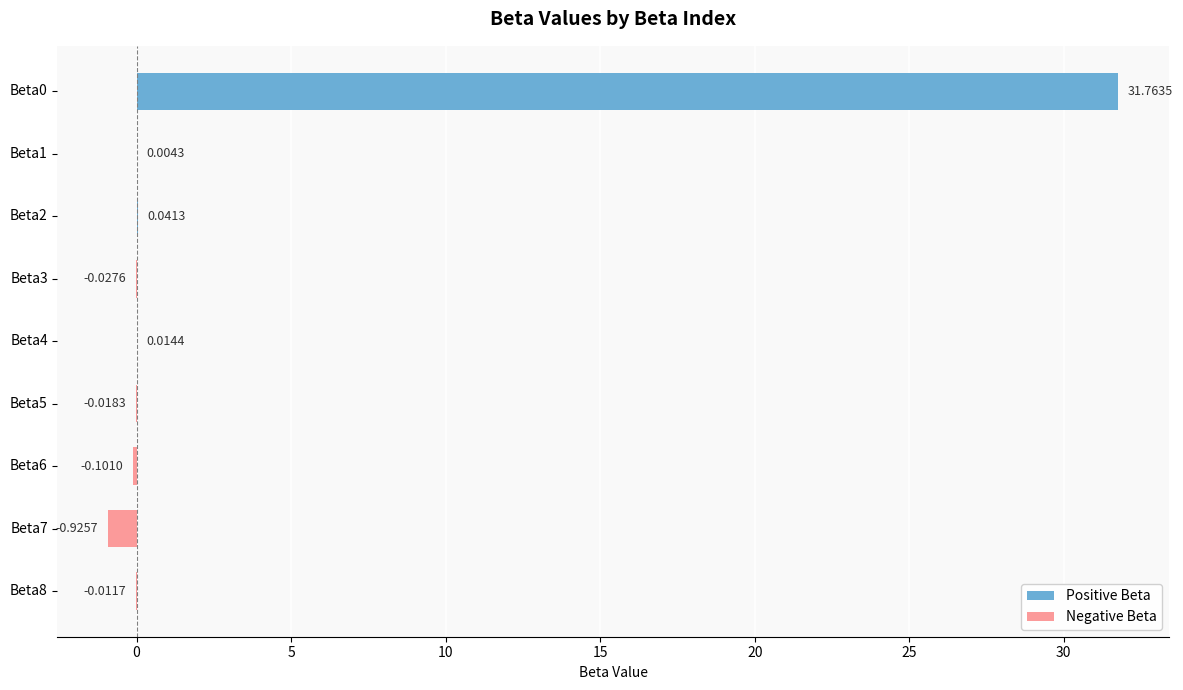

Between Beta4 and Beta5, which is larger?

Beta4